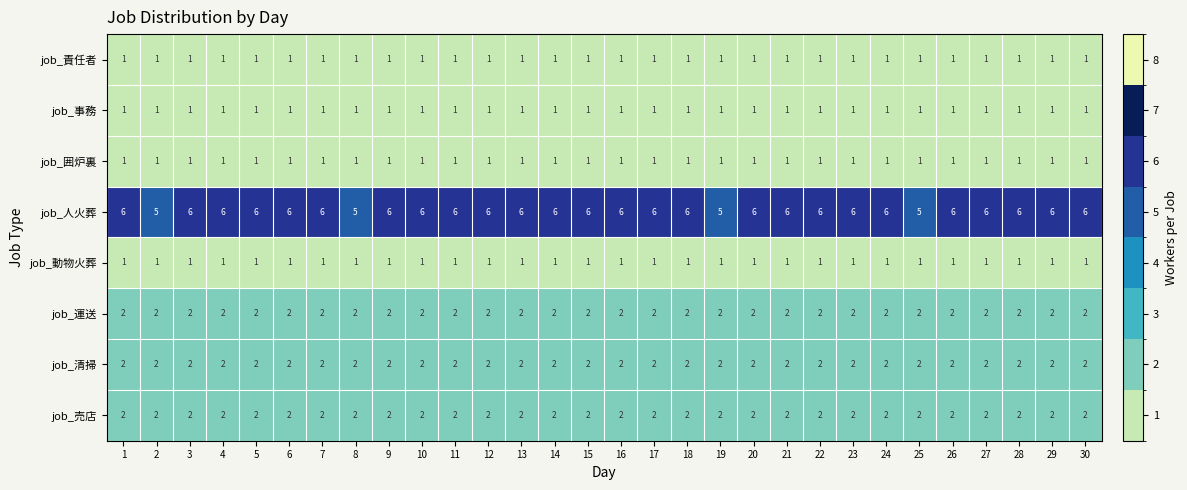

What is the sum of all job_事務 values?

30